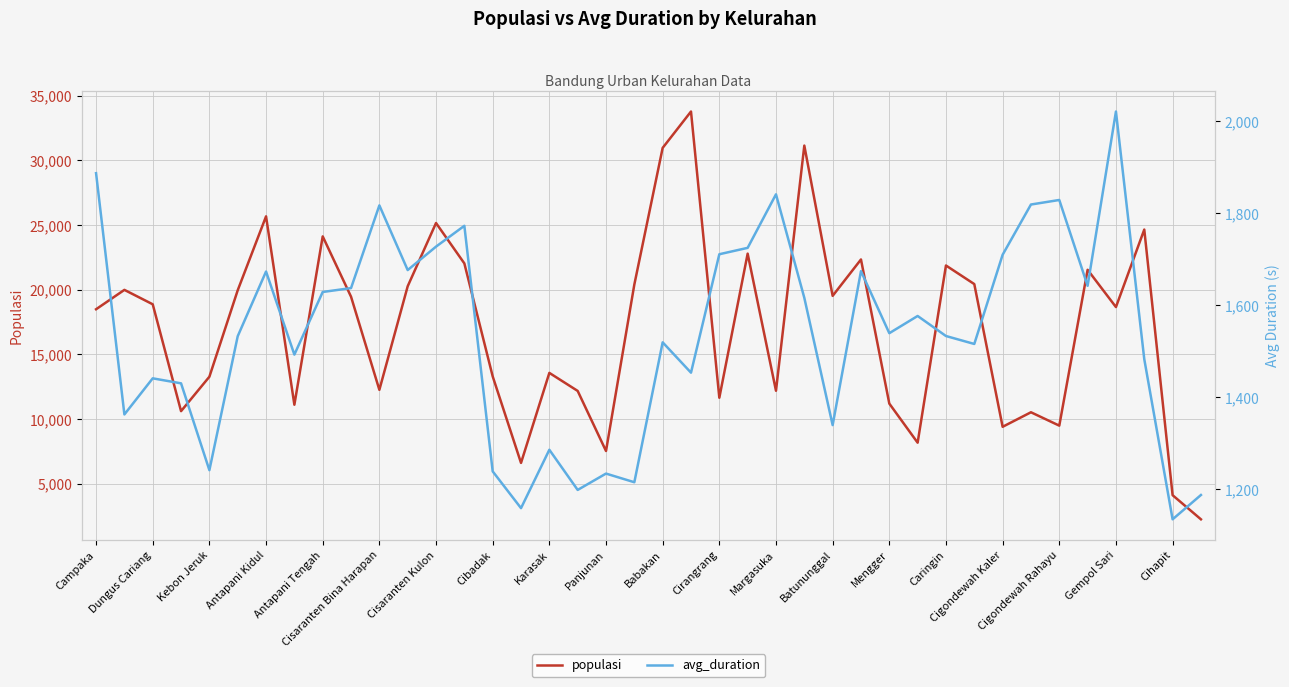

The value of populasi at Cihapit is 4120. True or false?

True